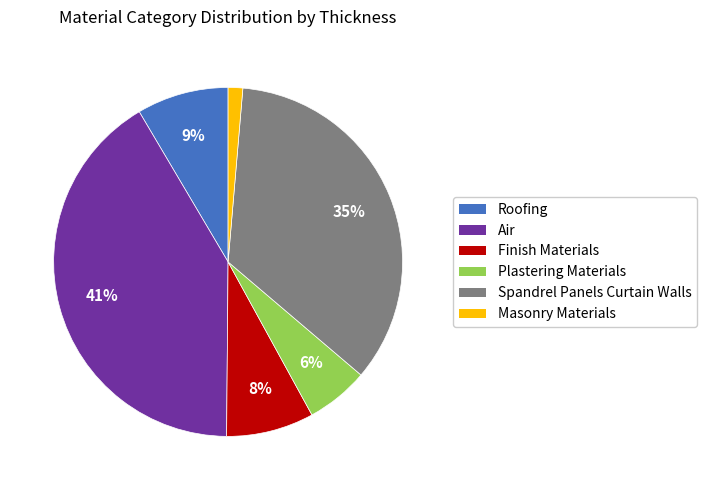

How many slices are in this pie chart?

6